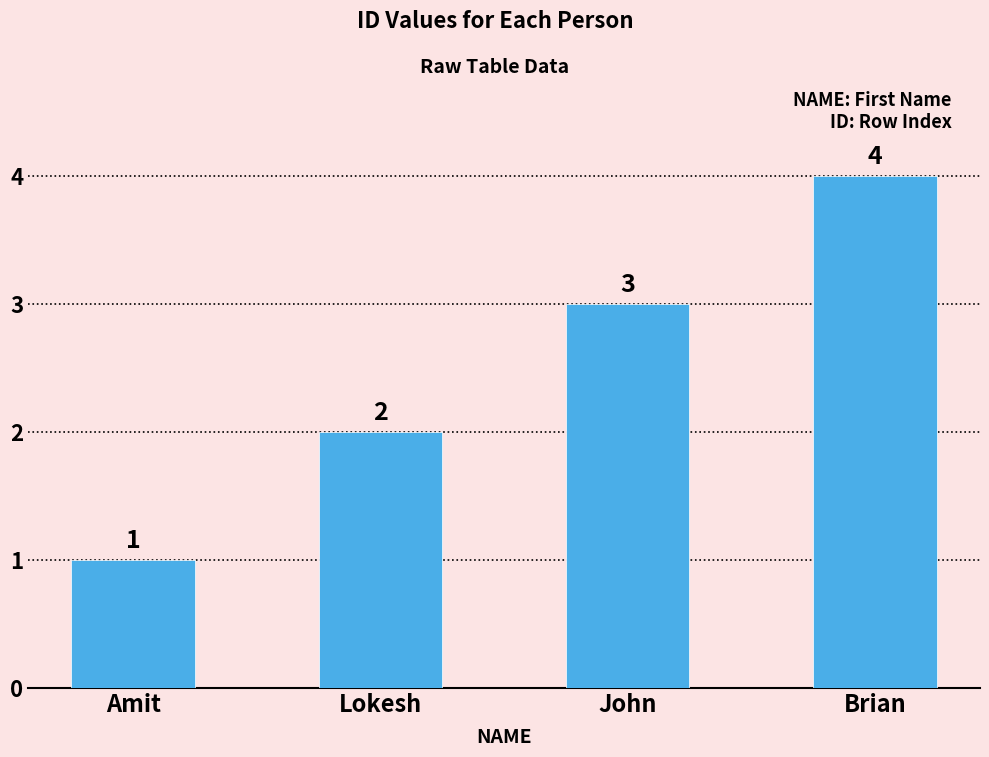

Does the chart contain stacked bars?

No